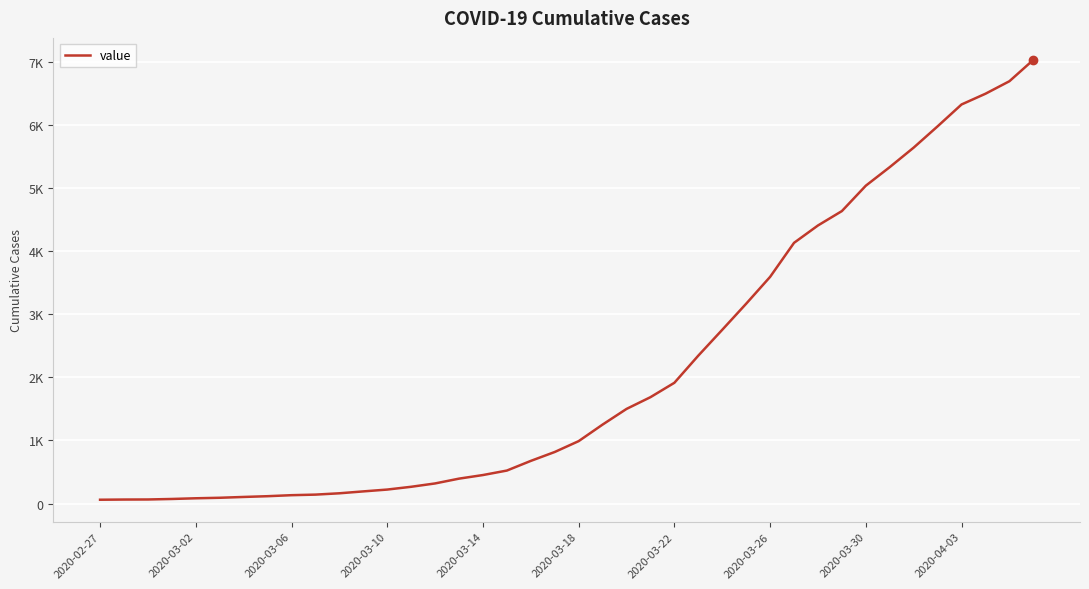

Does the chart display data point markers on the line(s)?

No